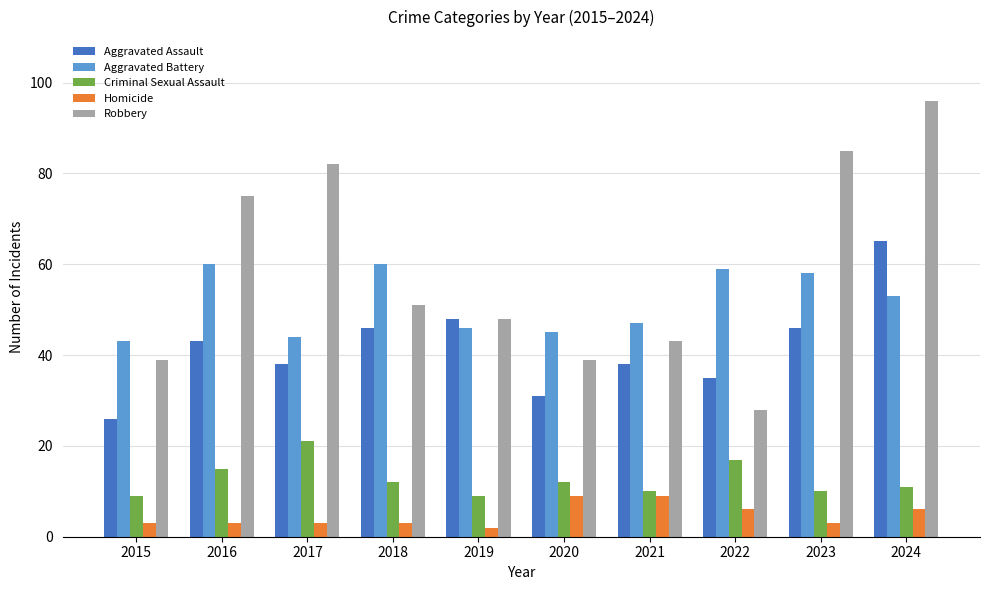

Between 2017 and 2020, which series saw the biggest shift?

Robbery